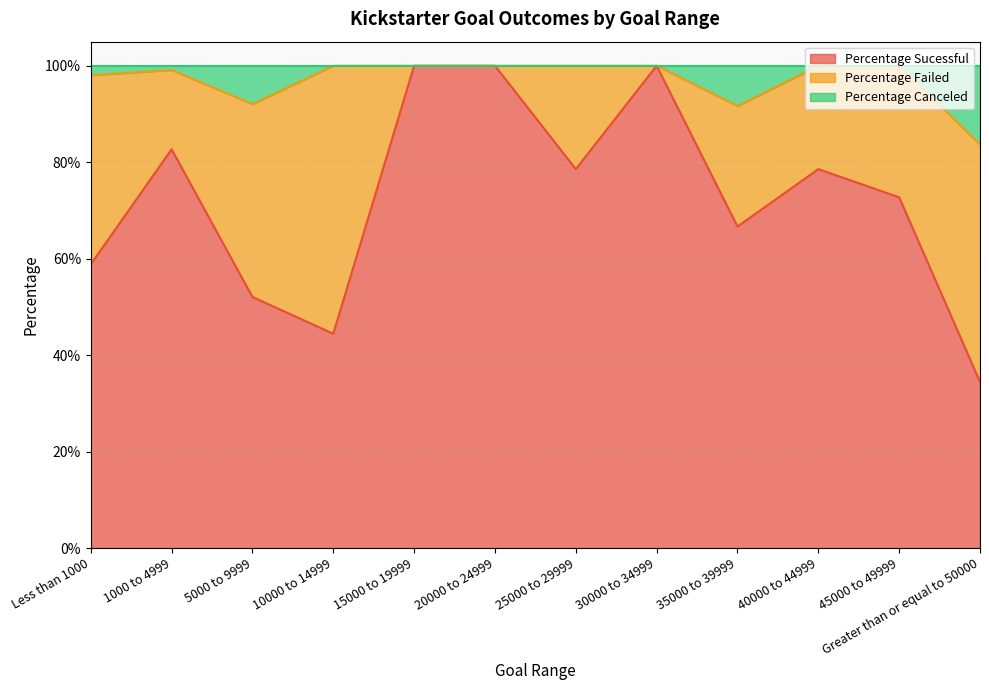

Does the chart have visible grid lines?

Yes